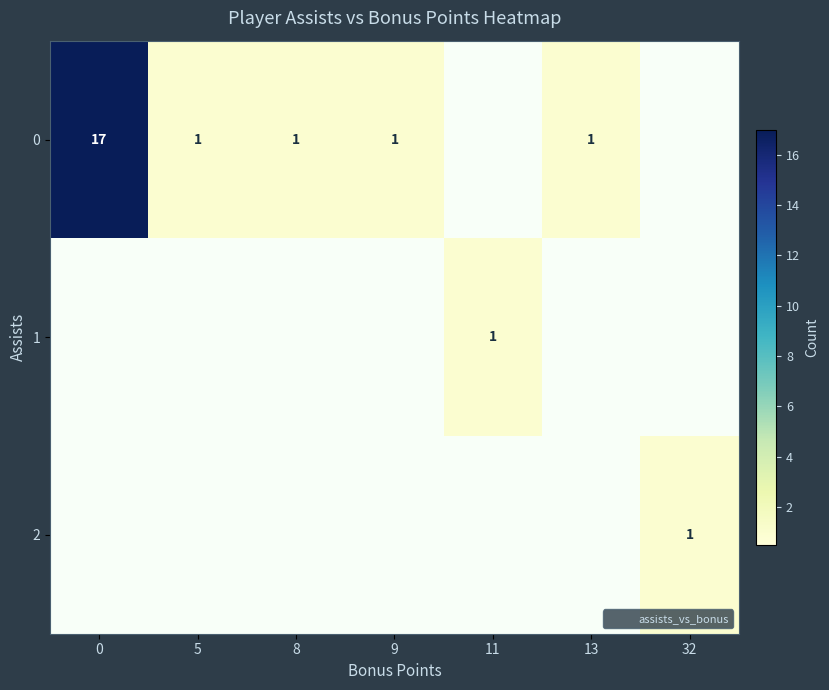

Count the number of data series in this chart.

3